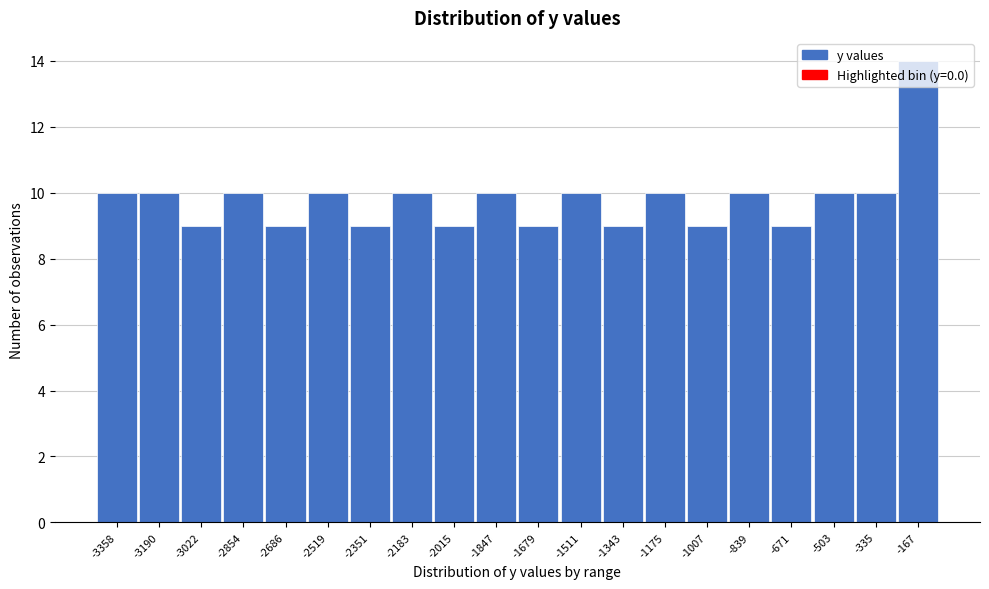

Which category has the highest value across all series?

-167